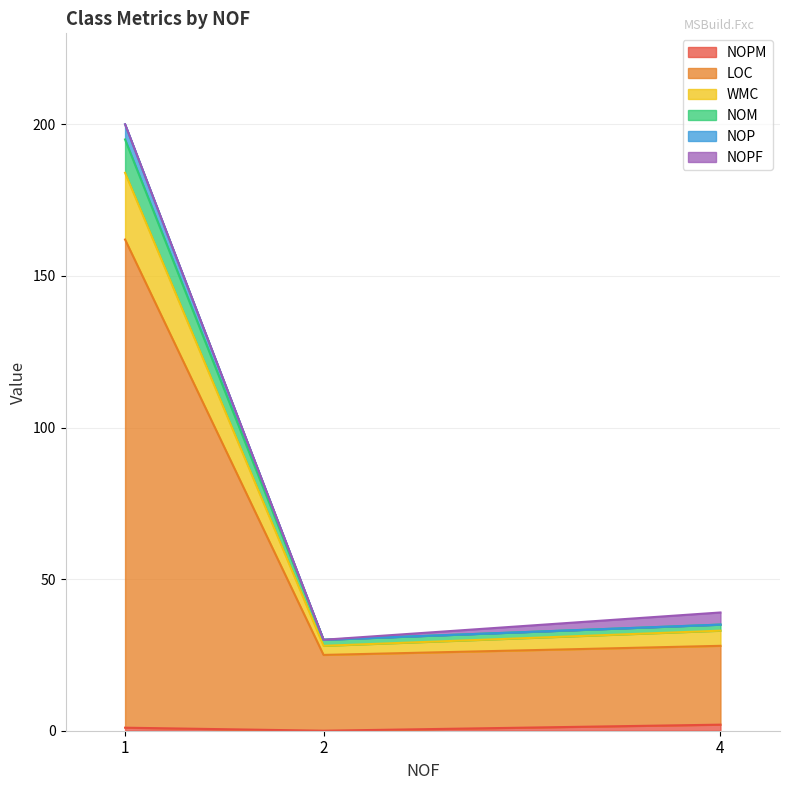

Does the chart have visible grid lines?

Yes